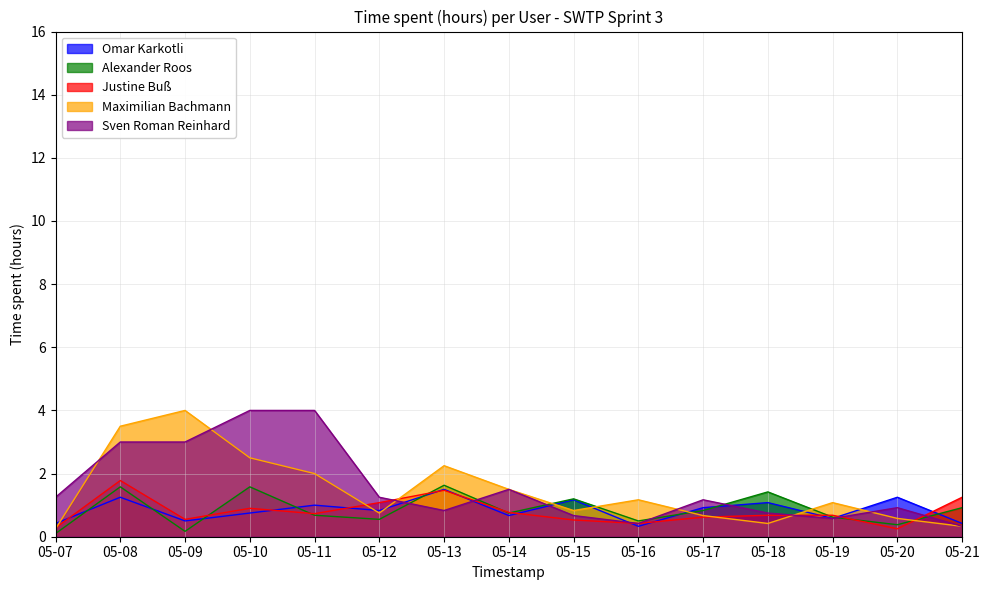

At which category is the sum across all series the highest?

05-08